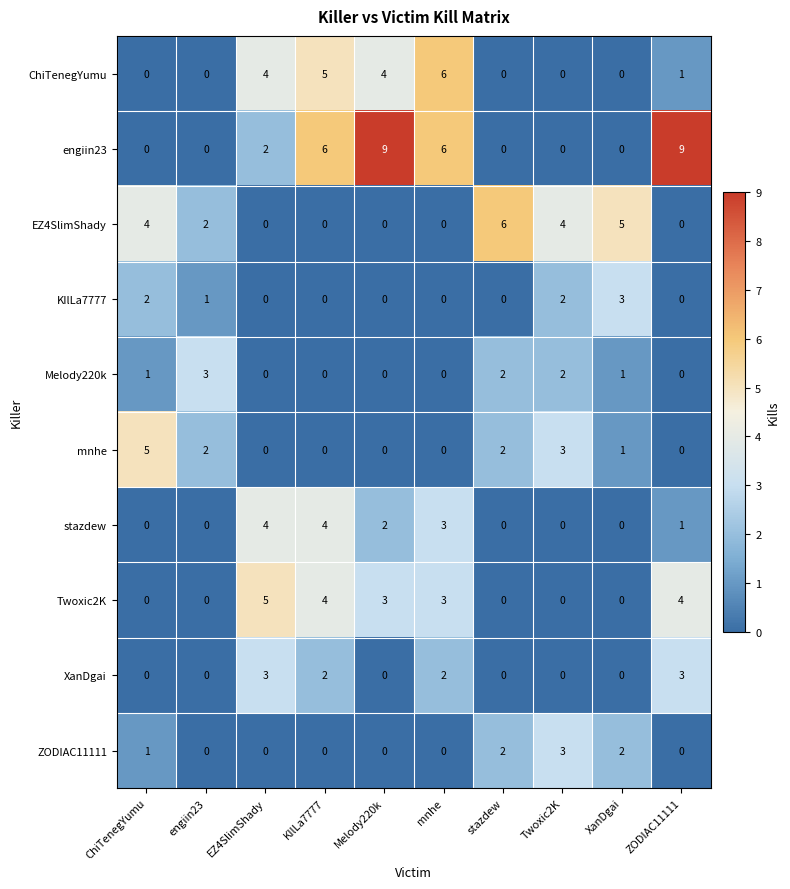

True or false: ChiTenegYumu has a value of 4 at EZ4SlimShady.

True